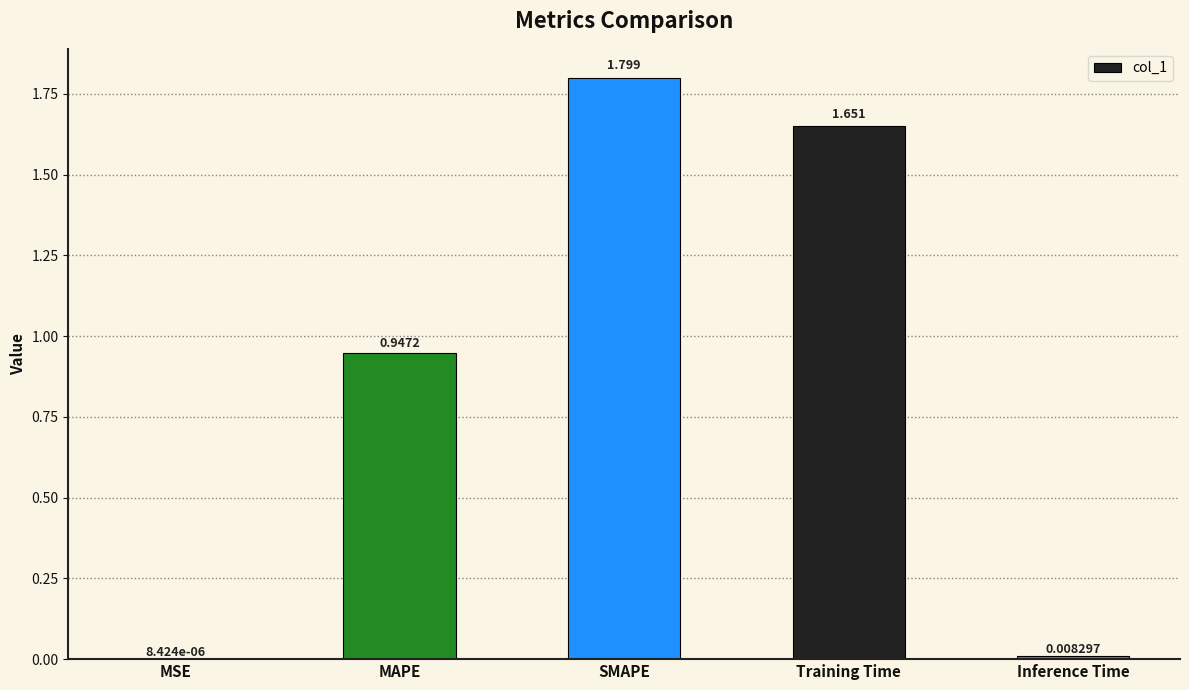

The chart shows a value of 2.8 at Training Time. True or false?

False